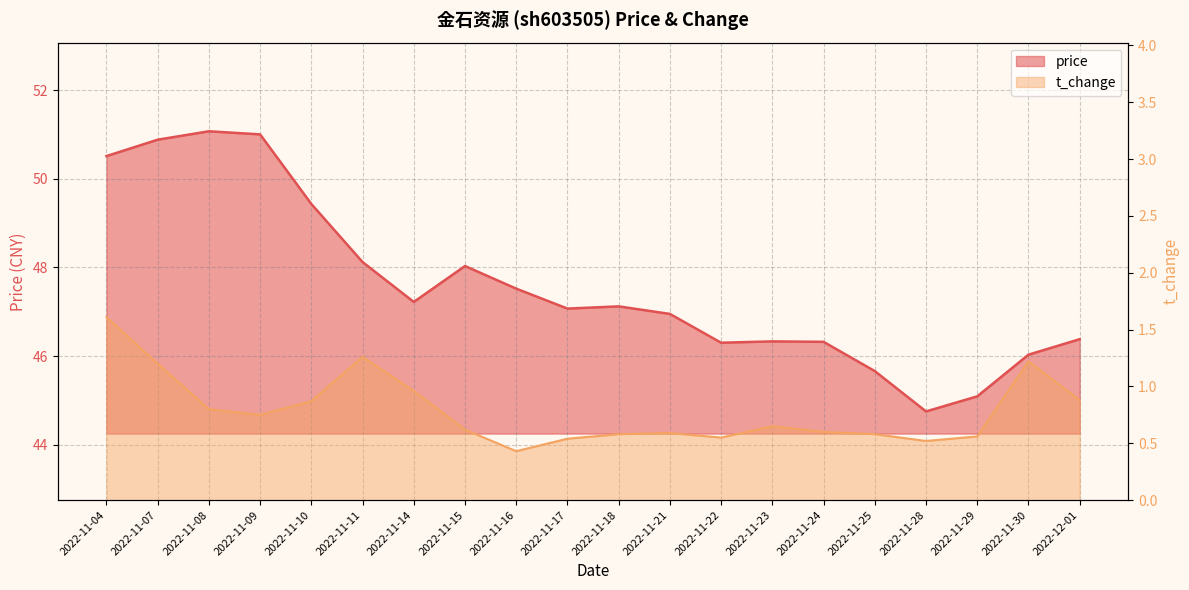

What is the minimum value for t_change?

0.4